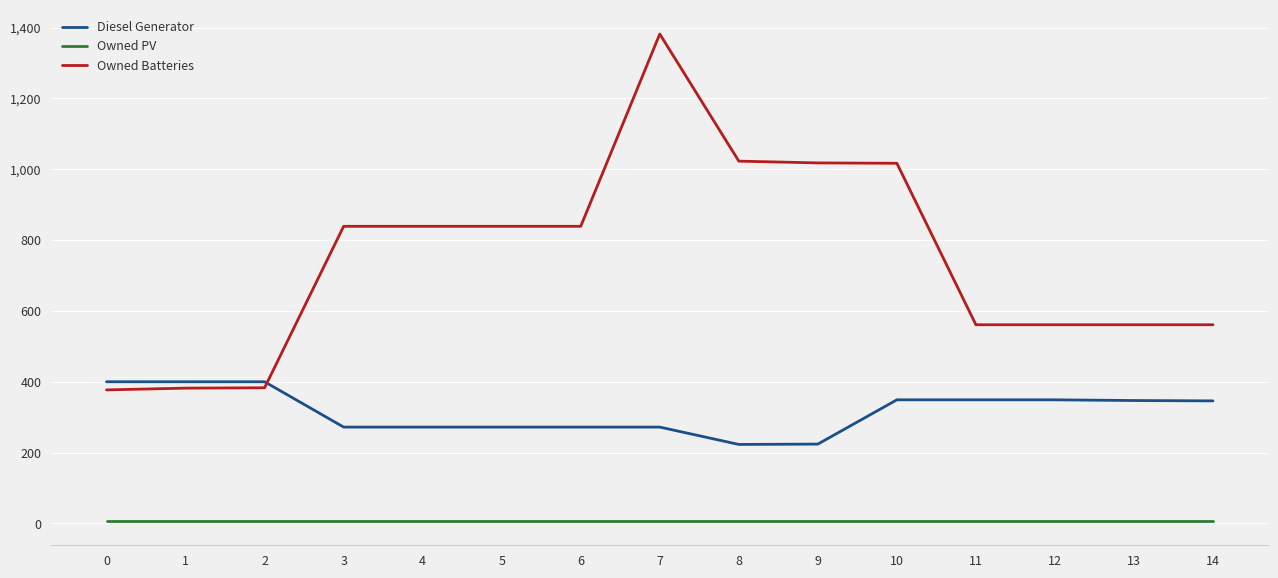

What is the sum of the Owned Batteries values at 5 and 3?

1678.0